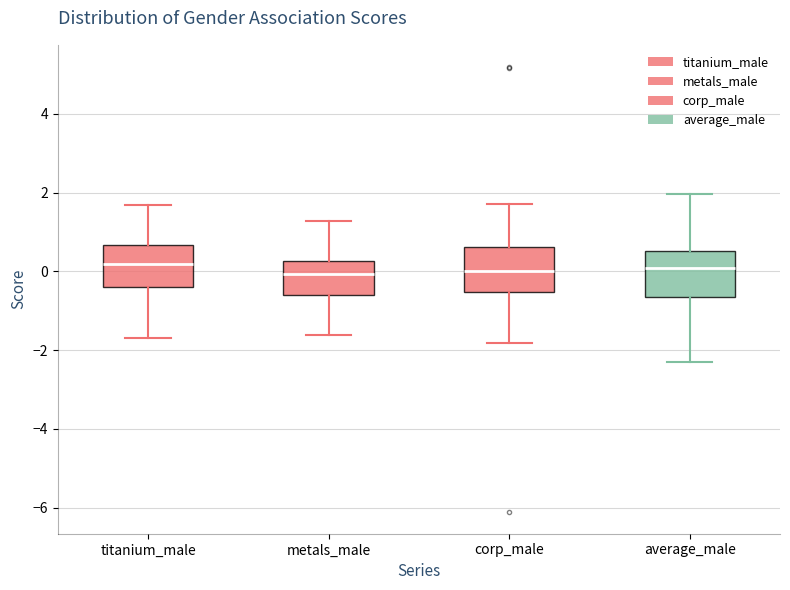

Reading left to right, read every box against the y-axis: the position of its median line, the range the box covers, and the ends of its whiskers. The values are not printed on the chart, so give them approximately, as read against the axis.

titanium_male: median 0.2, box -0.4 to 0.6, whiskers -1.6 to 1.6
metals_male: median 0.0, box -0.6 to 0.2, whiskers -1.6 to 1.2
corp_male: median 0.0, box -0.6 to 0.6, whiskers -1.8 to 1.8
average_male: median 0.0, box -0.6 to 0.6, whiskers -2.4 to 2.0